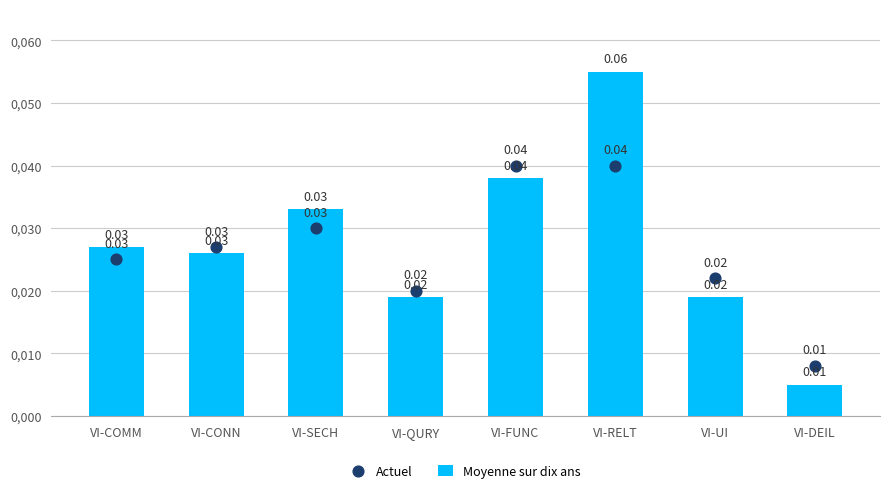

At which category is the sum across all series the highest?

VI-RELT